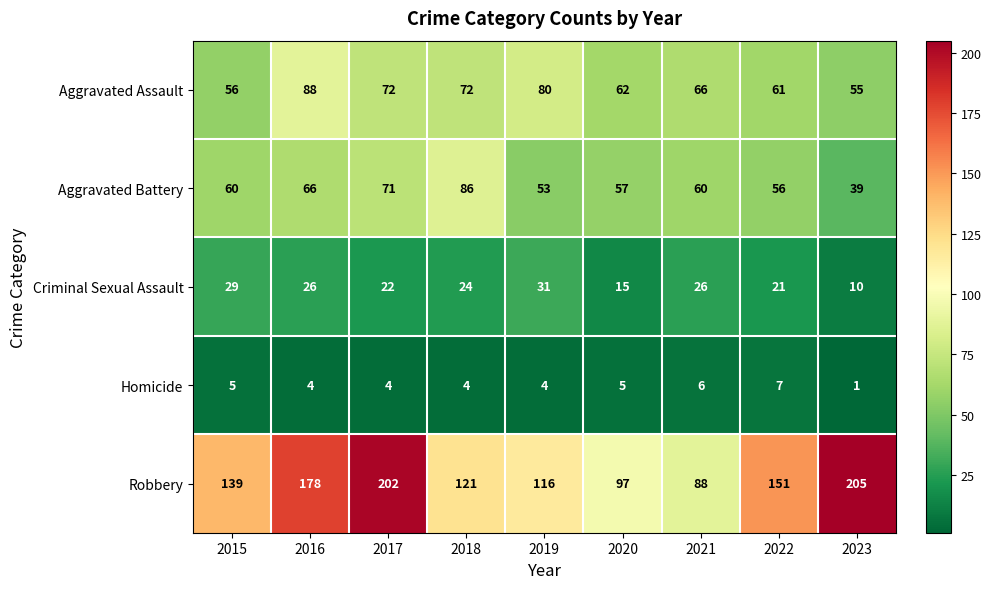

Where does the Aggravated Assault series first go above 66?

2016